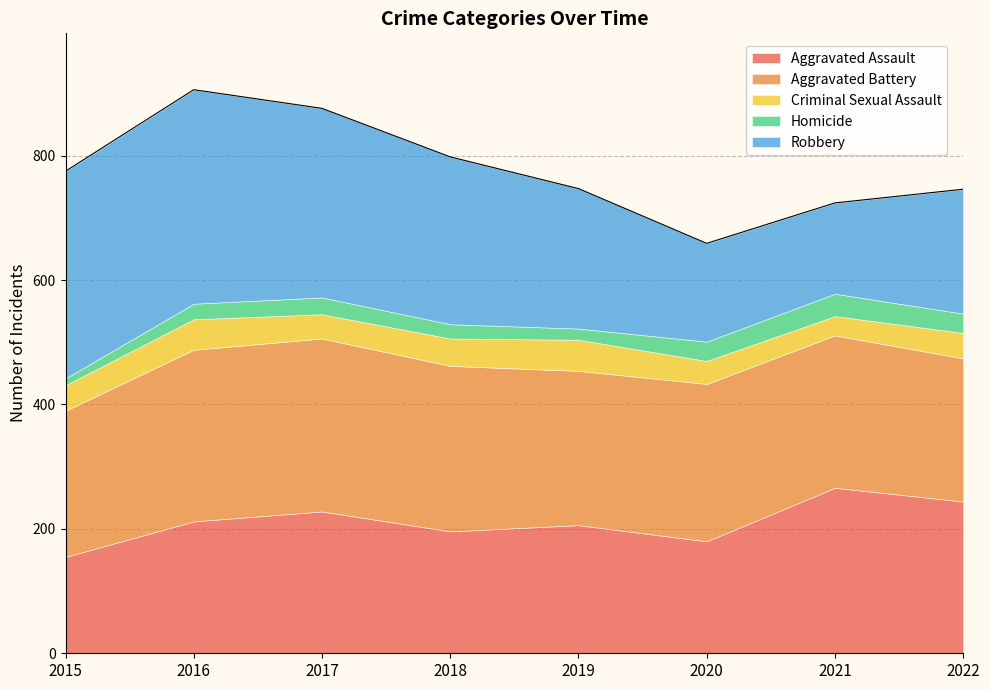

Reading left to right, list all the values displayed in this chart.

Aggravated Assault: 155	212	228	196	206	180	266	244
Aggravated Battery: 235	276	278	266	248	253	245	230
Criminal Sexual Assault: 41	49	39	44	50	37	31	41
Homicide: 11	25	27	23	18	31	36	31
Robbery: 333	344	304	269	225	158	146	200